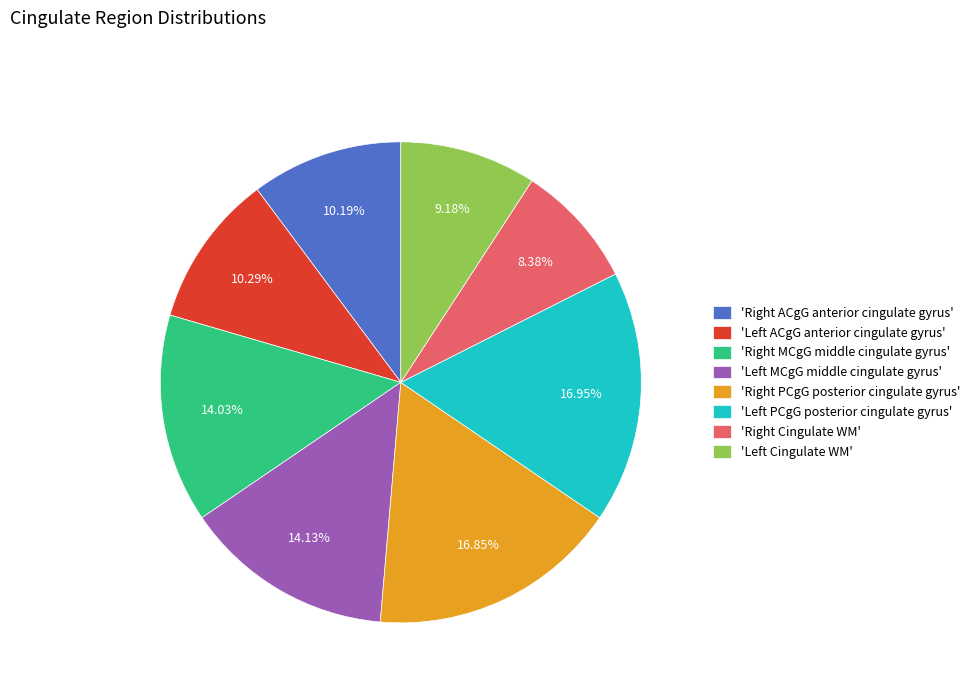

To the nearest percent, what is the difference between the largest and smallest slice percentages?

9%